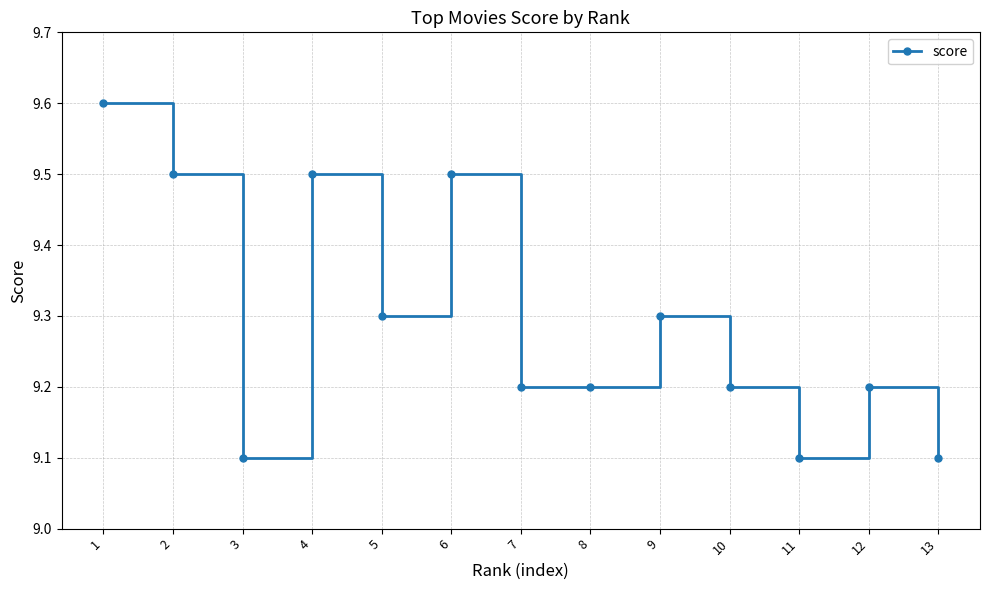

Where is the first local minimum?

3